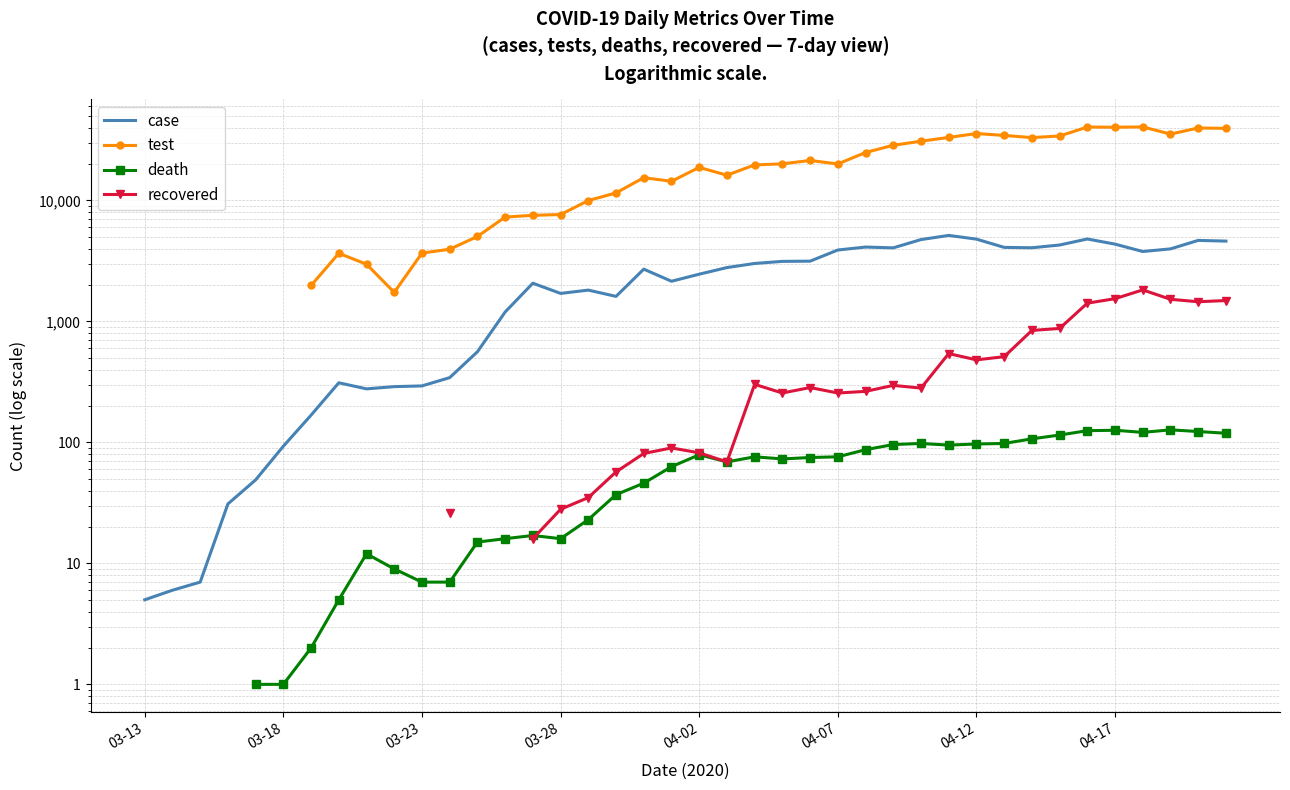

Is the value of test at 21 greater than the value of recovered at 03-23?

No